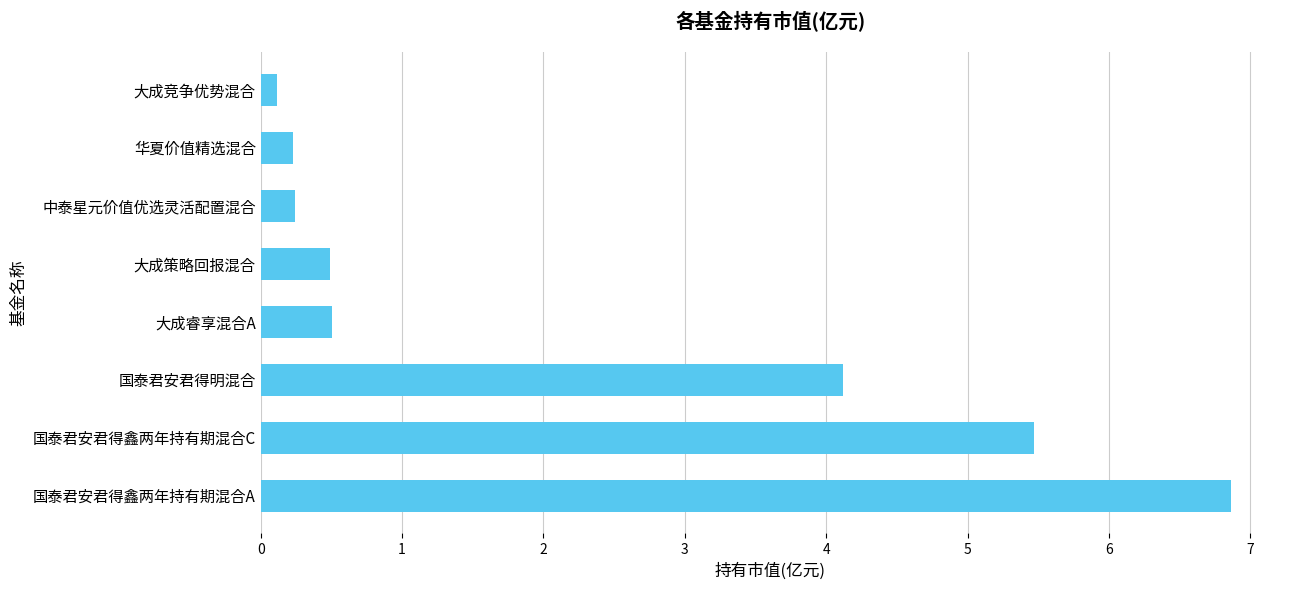

What is the maximum value shown in the chart?

6.9